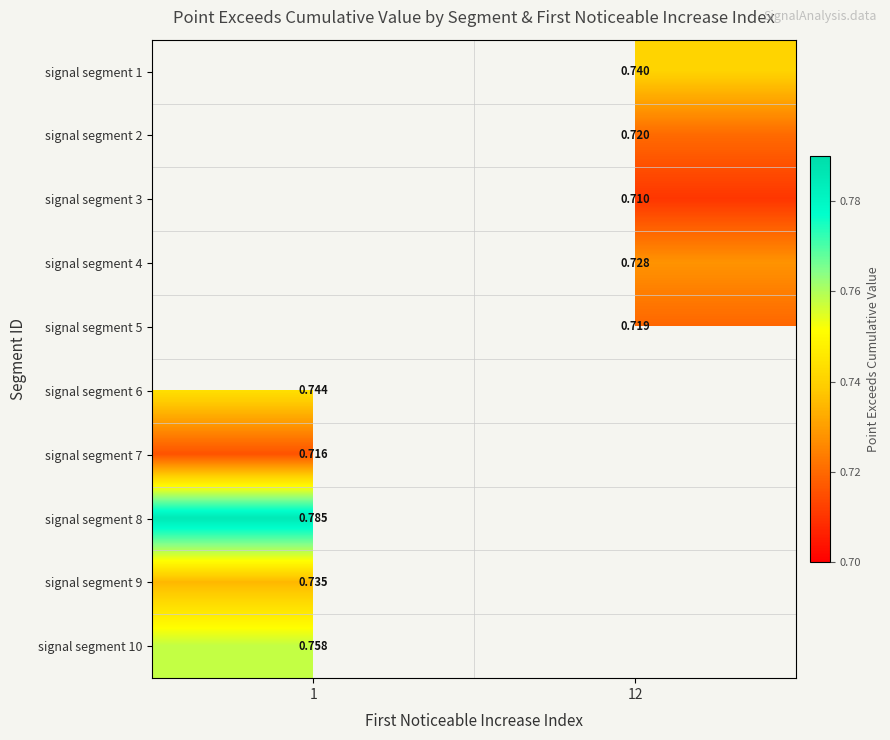

How many positive values does the signal segment 2 series have?

1